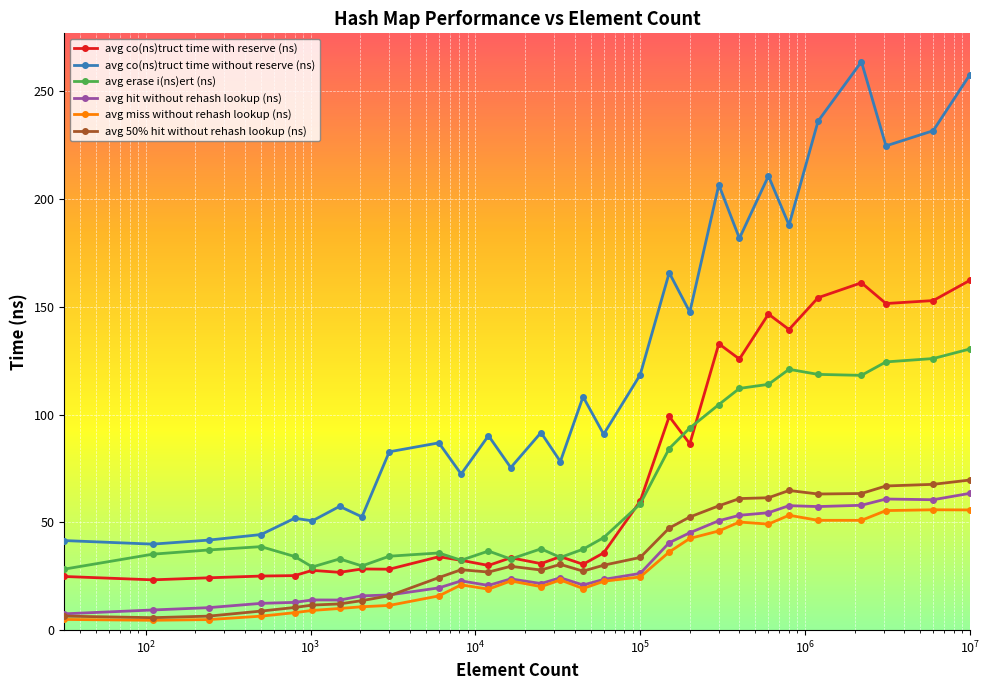

Which series has the largest range (max minus min)?

avg co(ns)truct time without reserve (ns)